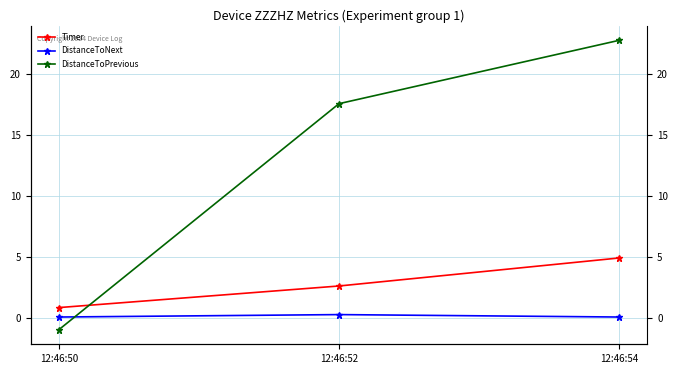

Which series has the largest total across all categories?

DistanceToPrevious